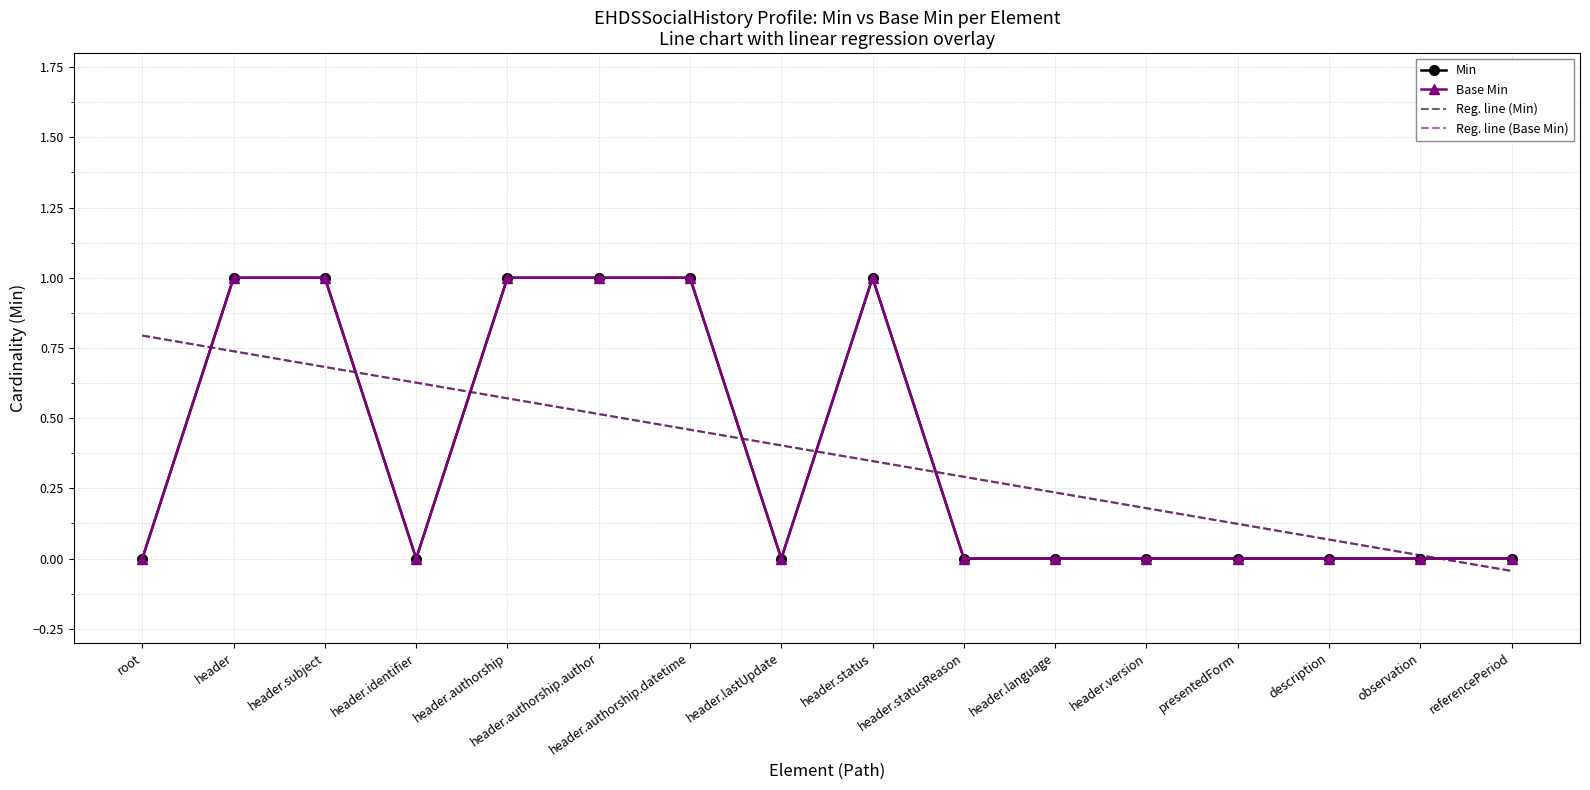

Reading left to right, what are all the values shown in this chart?

Min: 0.0	1.0	1.0	0.0	1.0	1.0	1.0	0.0	1.0	0.0	0.0	0.0	0.0	0.0	0.0	0.0
Base Min: 0.0	1.0	1.0	0.0	1.0	1.0	1.0	0.0	1.0	0.0	0.0	0.0	0.0	0.0	0.0	0.0
Reg. line (Min): 0.8	0.7	0.7	0.6	0.6	0.5	0.5	0.4	0.3	0.3	0.2	0.2	0.1	0.1	0.0	-0.0
Reg. line (Base Min): 0.8	0.7	0.7	0.6	0.6	0.5	0.5	0.4	0.3	0.3	0.2	0.2	0.1	0.1	0.0	-0.0